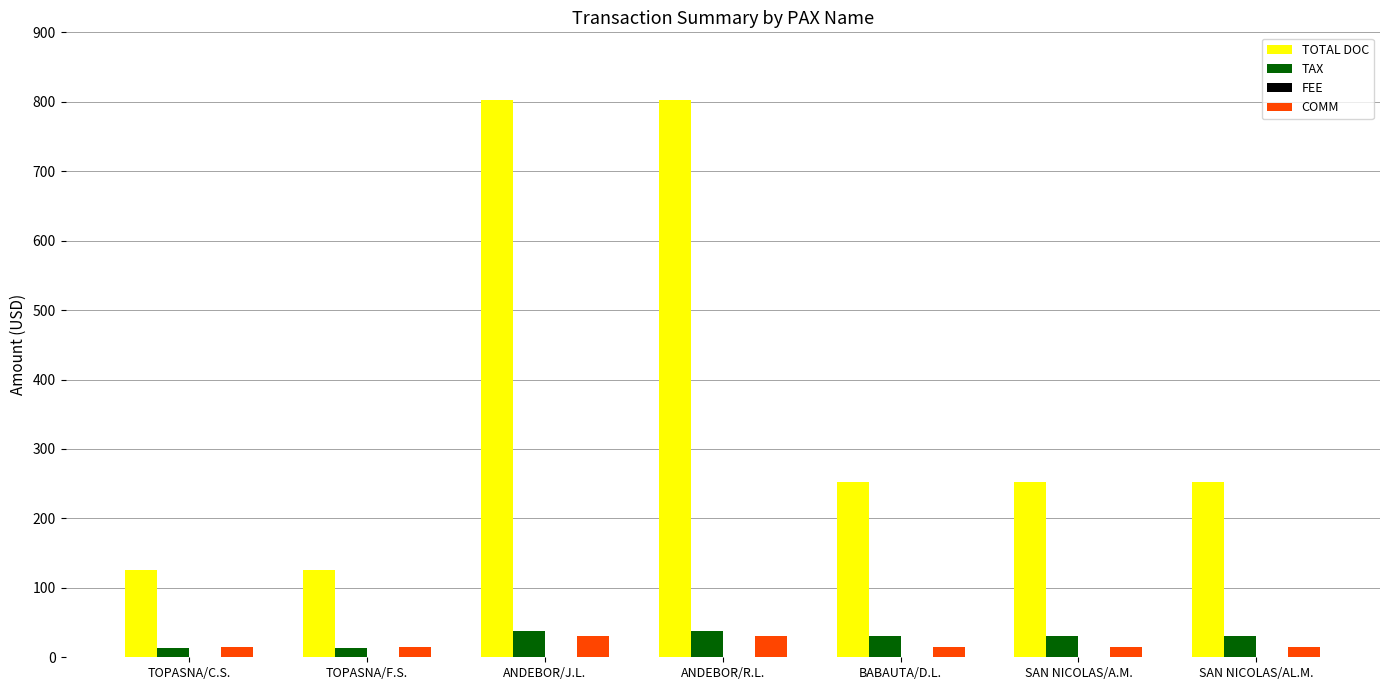

Which series has the widest spread of values?

TOTAL DOC